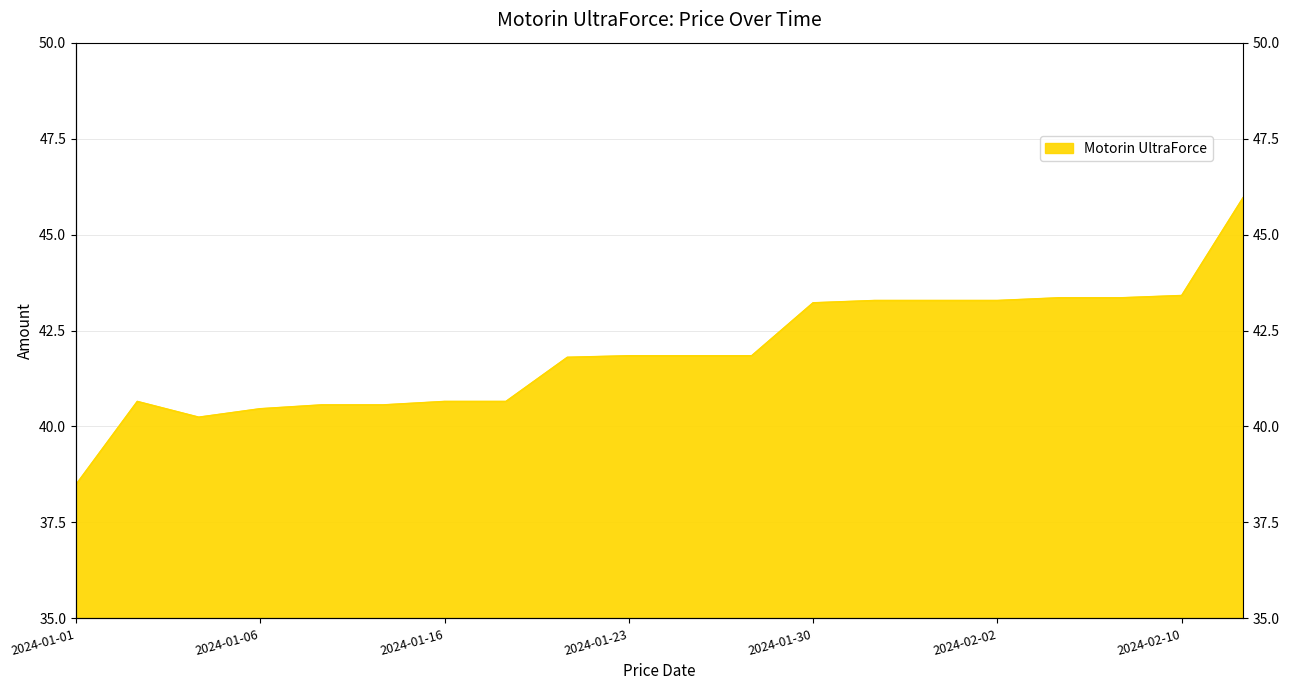

List the labels in order of value, smallest first.

2024-01-01, 2024-01-05, 2024-01-06, 2024-01-10, 2024-01-12, 2024-01-03, 2024-01-16, 2024-01-18, 2024-01-20, 2024-01-23, 2024-01-24, 2024-01-26, 2024-01-30, 2024-01-31, 2024-02-01, 2024-02-02, 2024-02-06, 2024-02-09, 2024-02-10, 2024-02-13